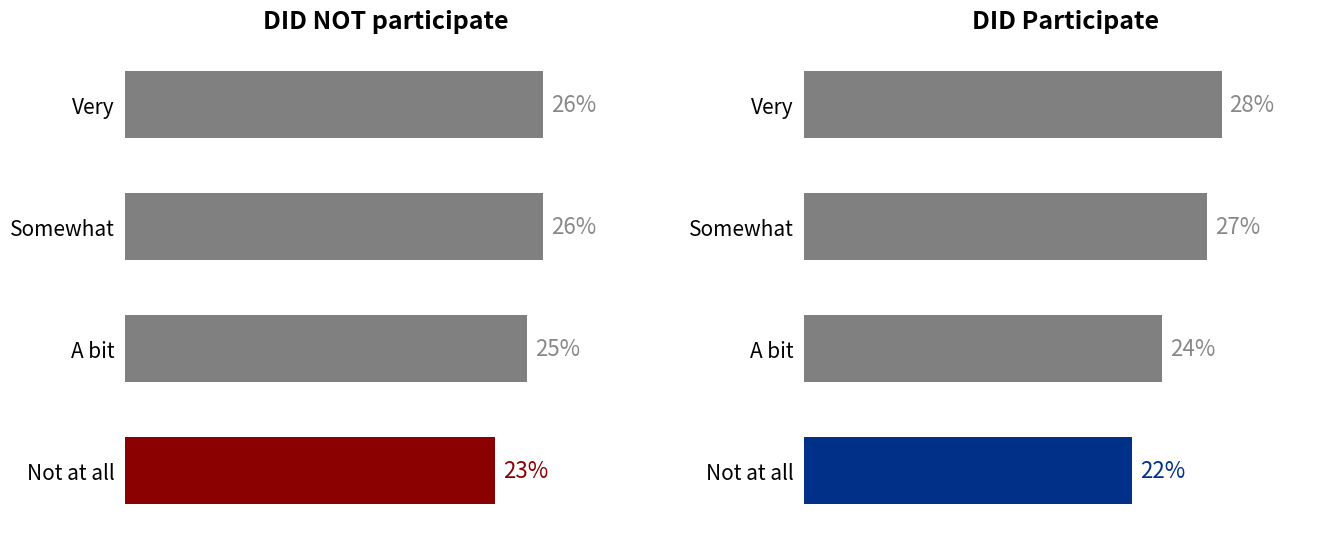

Reading left to right, extract all data points from this chart.

DID NOT participate: 26	26	25	23
DID Participate: 28	27	24	22